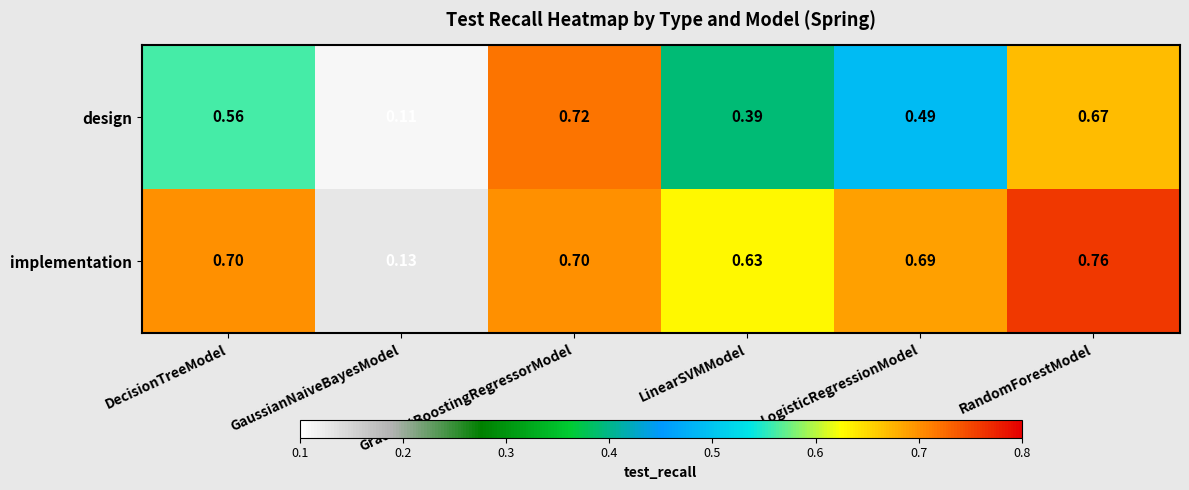

At which label does design reach its minimum?

GaussianNaiveBayesModel